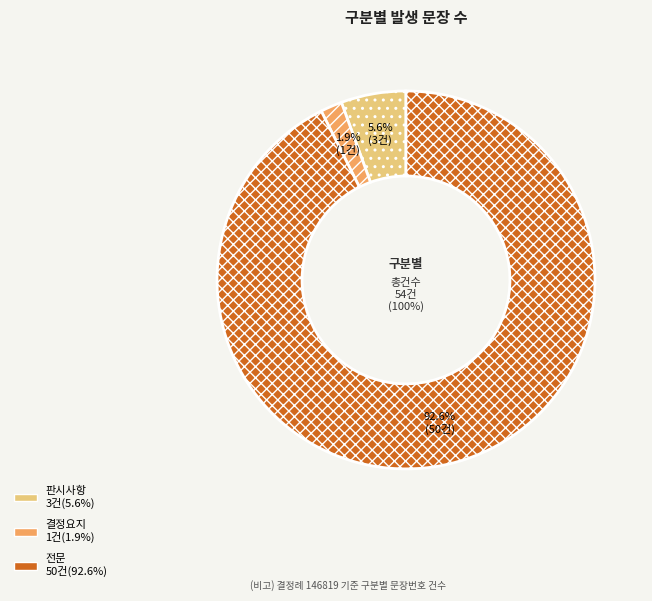

To the nearest percent, what is the difference between the 전문 and 판시사항 slice percentages?

87%